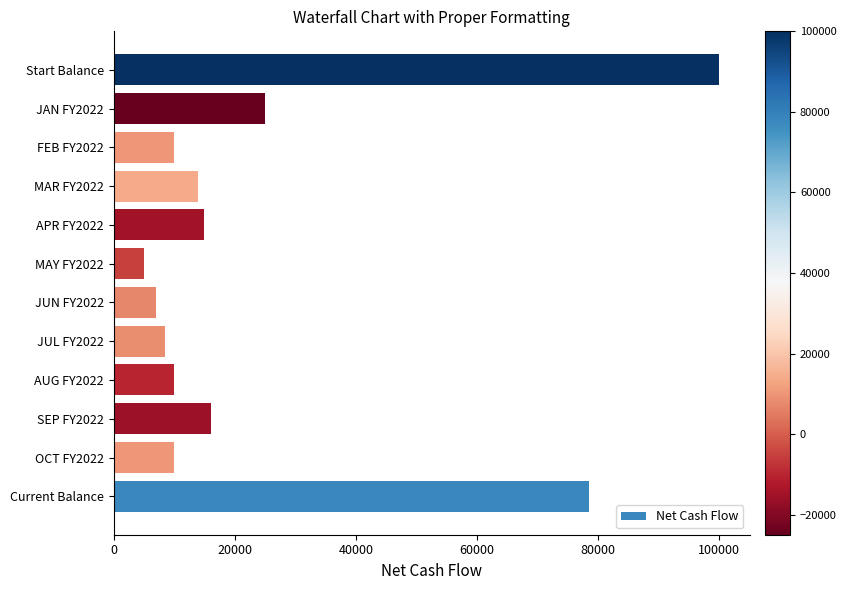

At which category does the chart reach its minimum across all series?

MAY FY2022